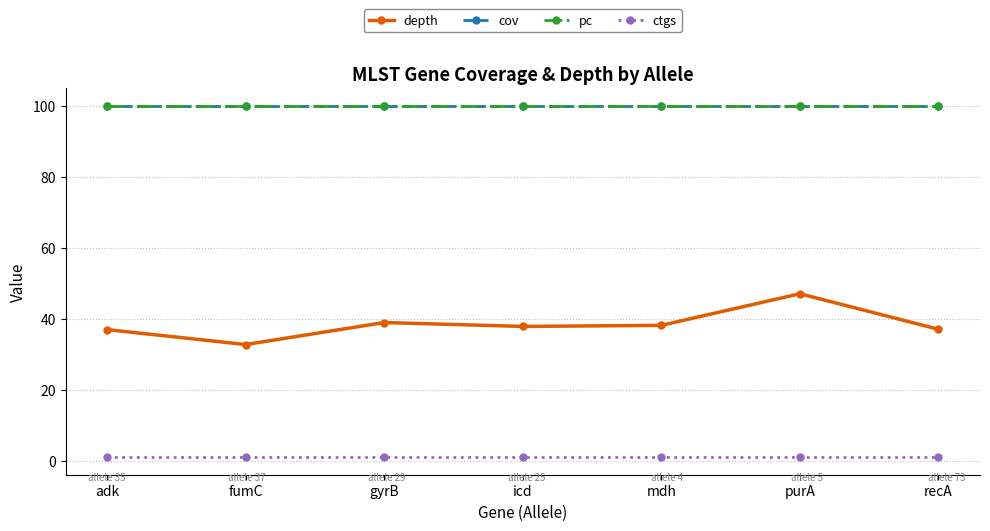

At which category is the sum across all series the highest?

purA